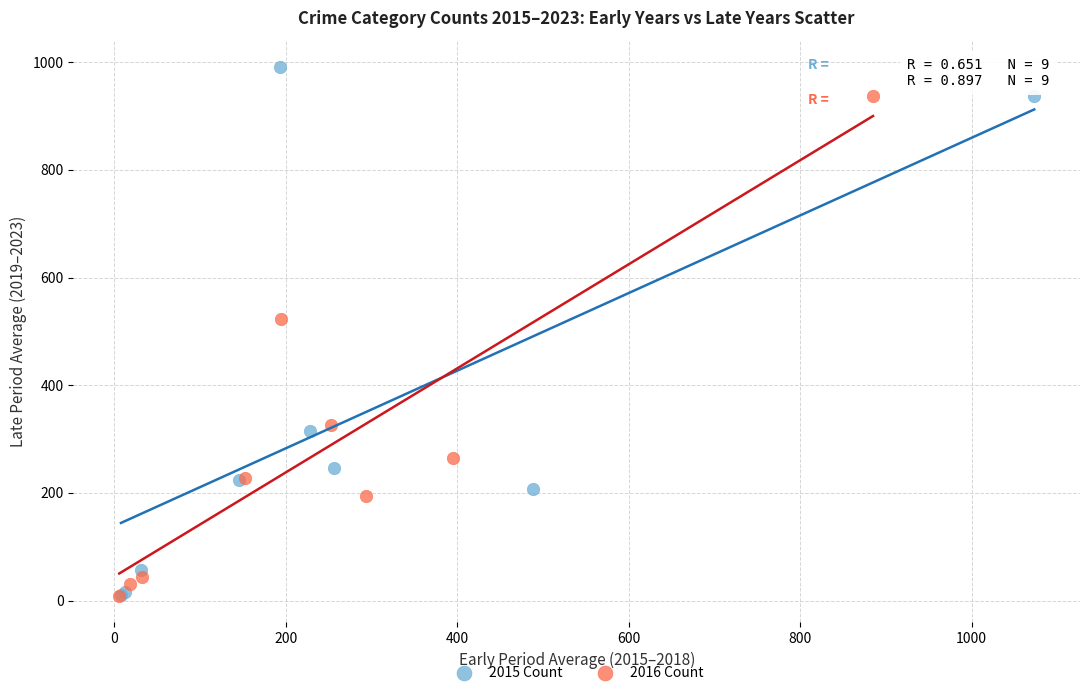

What are all the series names shown in the legend?

2015 Count, 2016 Count